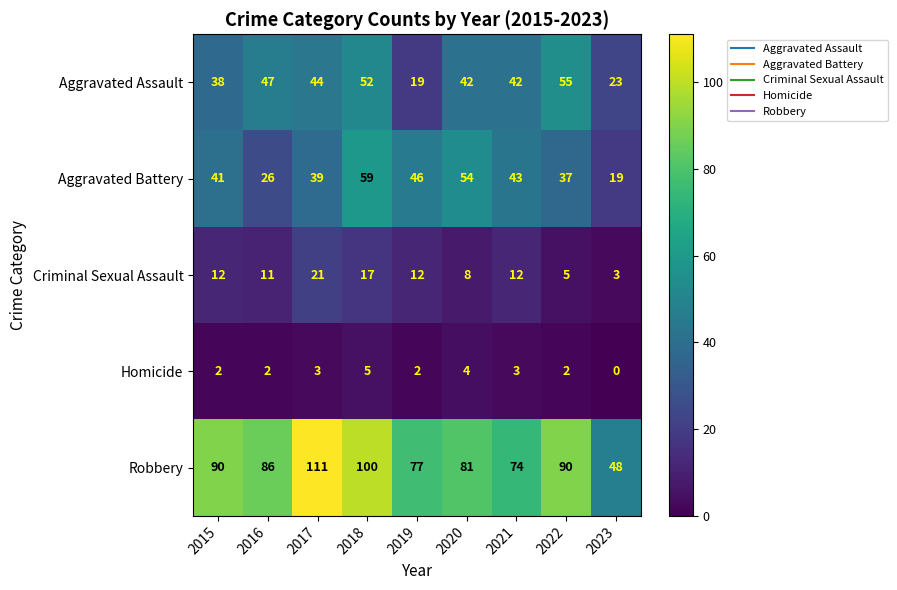

Read the Robbery value at 2021, to the nearest 10.

70